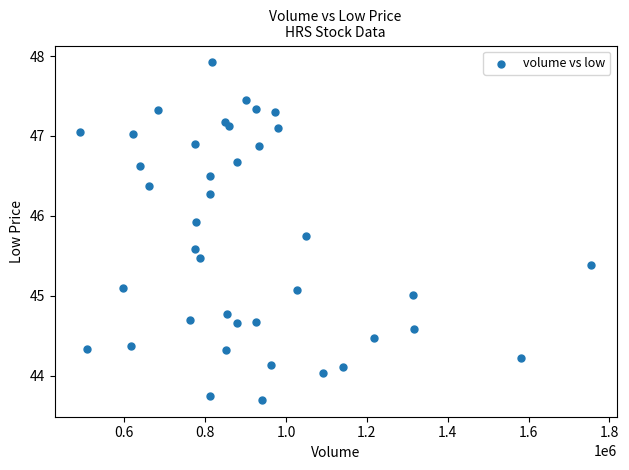

What is the range of Y values (max minus min)?

4.2